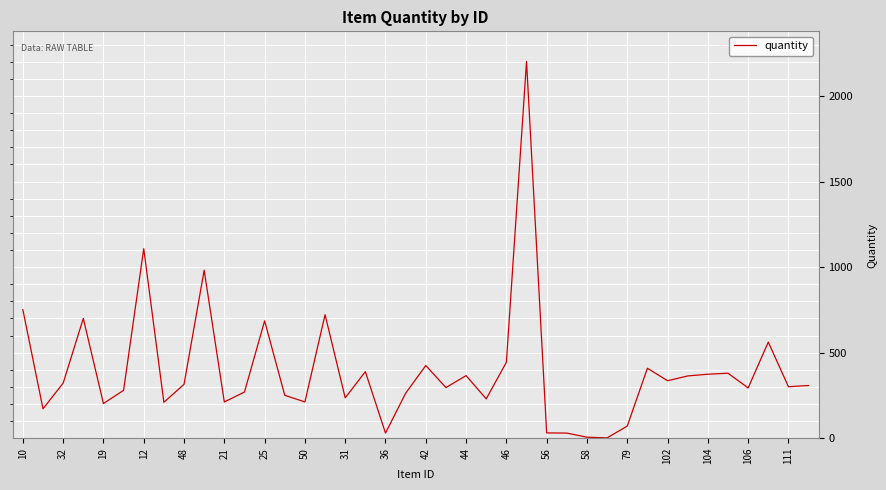

What is the maximum value shown in the chart?

2202